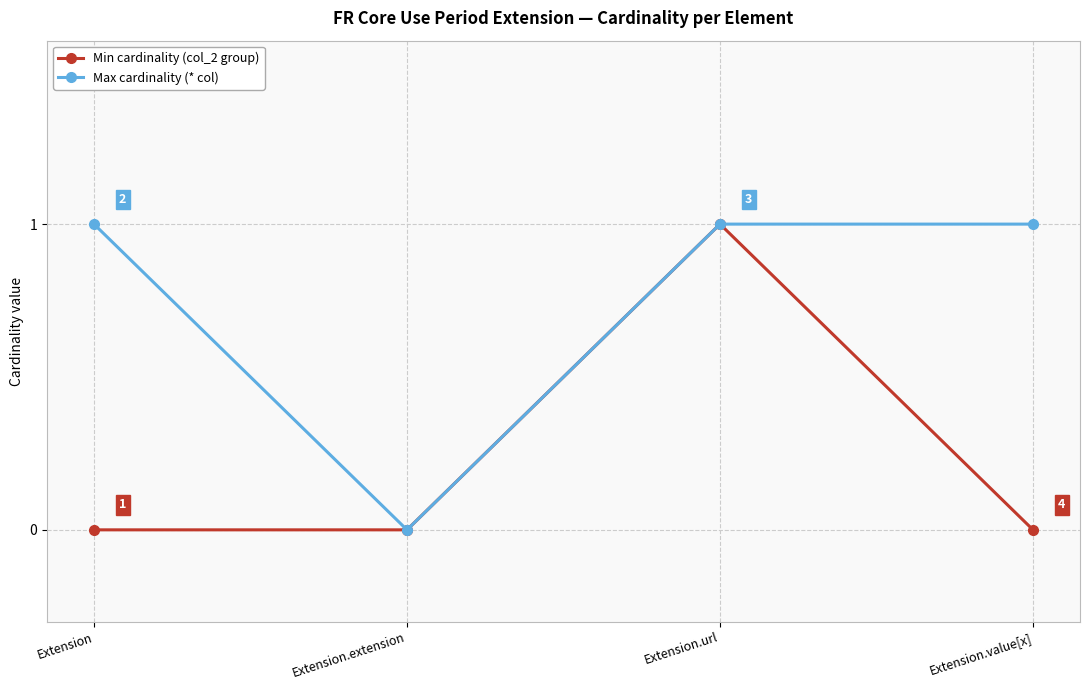

At which category is the sum across all series the highest?

Extension.url